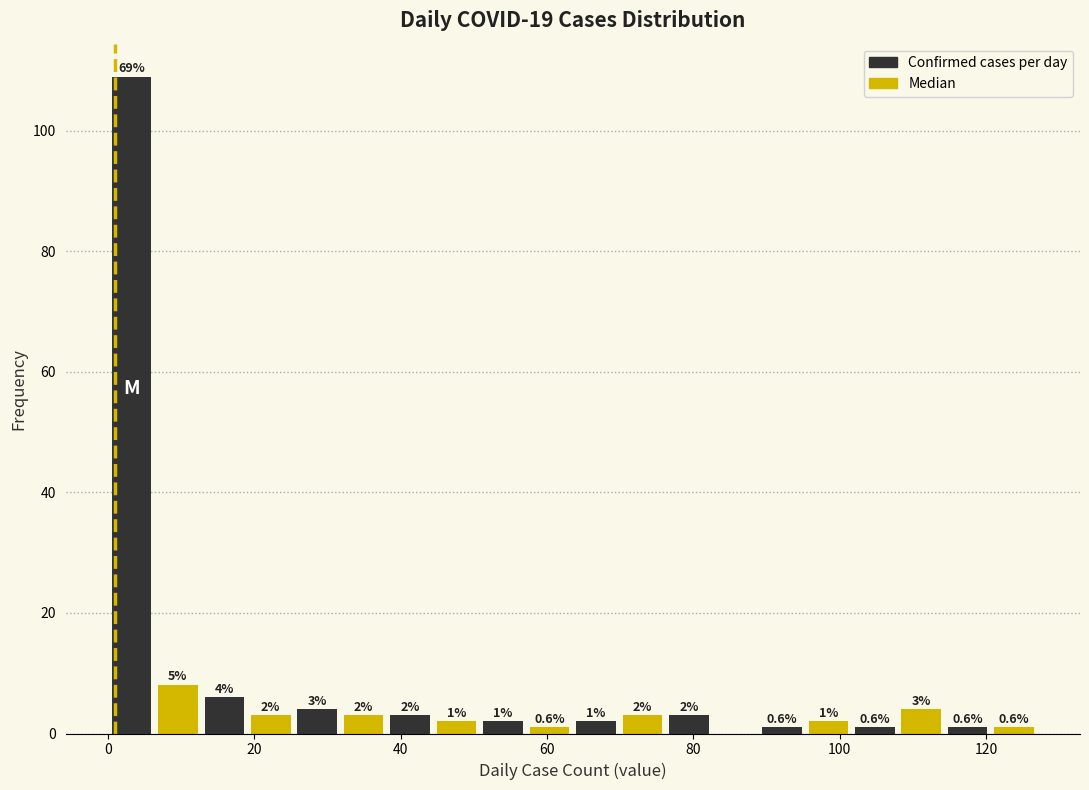

Around what value on the x-axis is the tallest bar? Give the approximate position of its centre, as read against the axis.

4